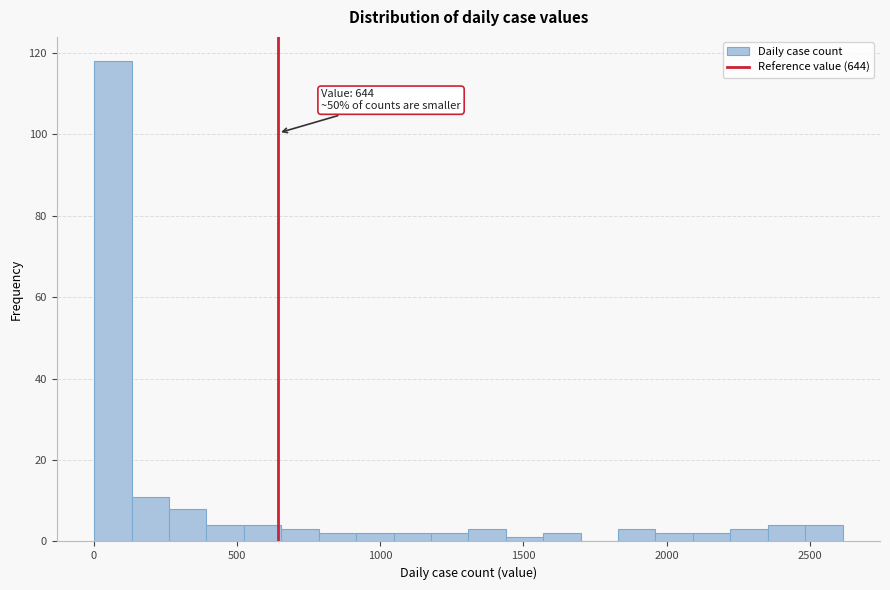

Read against the x-axis, roughly where is the centre of the tallest bar?

50